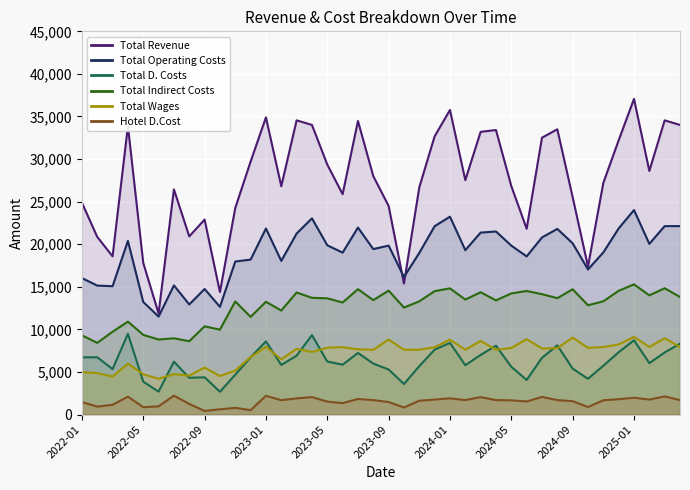

What is the difference between the highest and lowest values at 2022-02?

19928.5